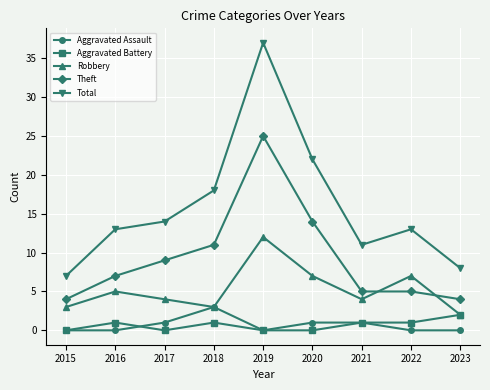

True or false: Robbery has a value of 5 at 2020.

False